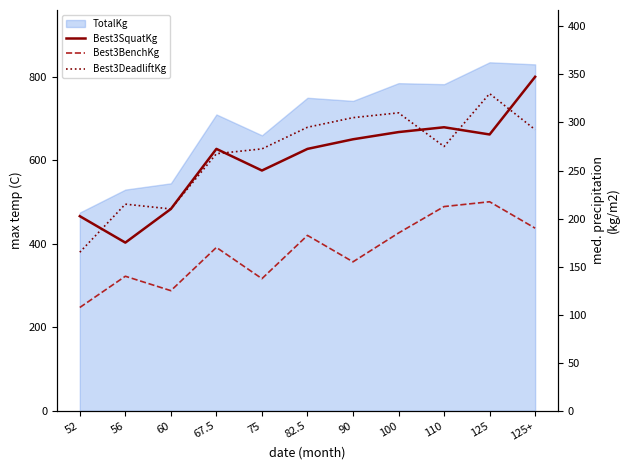

How many data points does each series have?

11